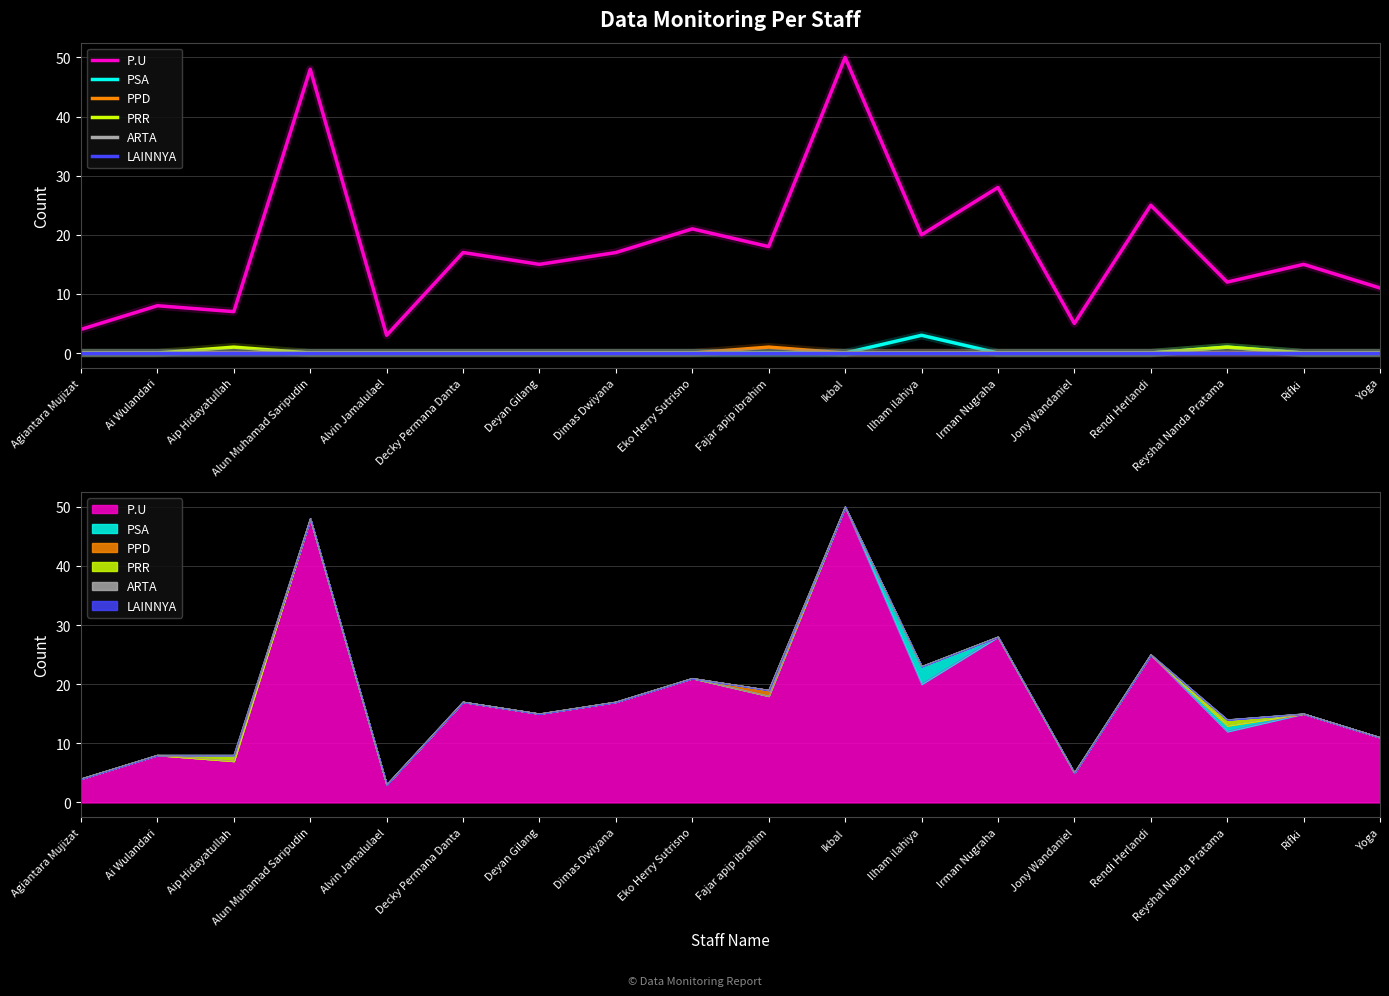

What is the spread (max minus min) of values at Alun Muhamad Saripudin?

48